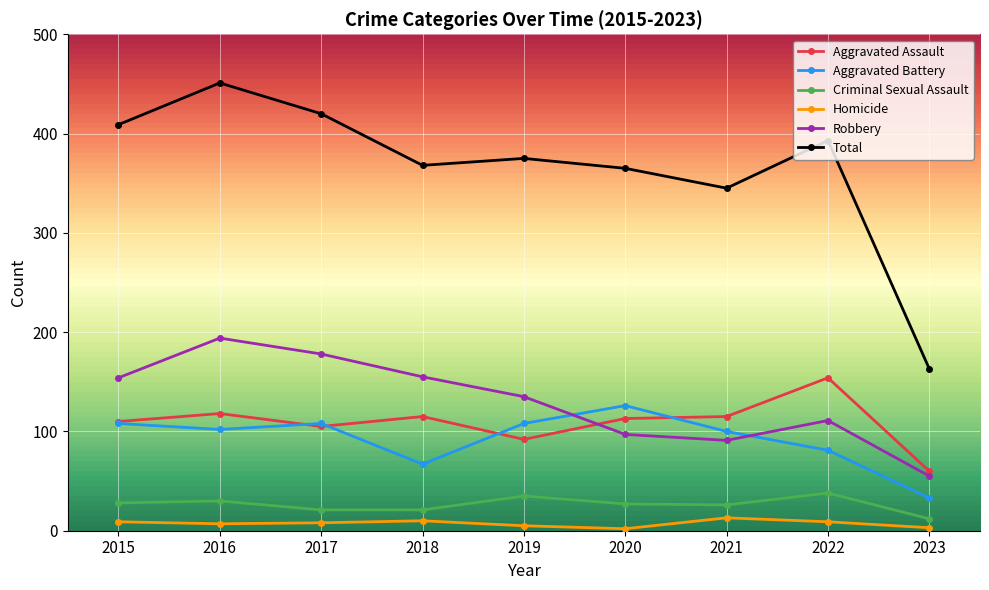

List the series in order of their peak value, highest first.

Total, Robbery, Aggravated Assault, Aggravated Battery, Criminal Sexual Assault, Homicide